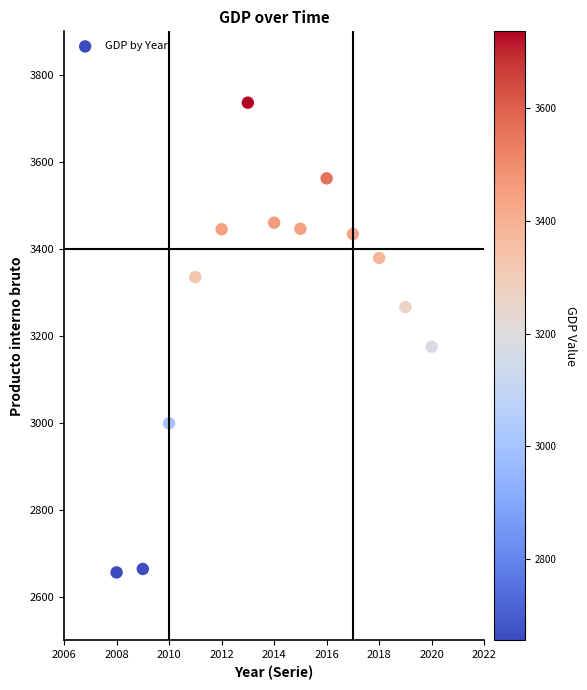

What Y value in the scatter plot is closest to 3196?

3175